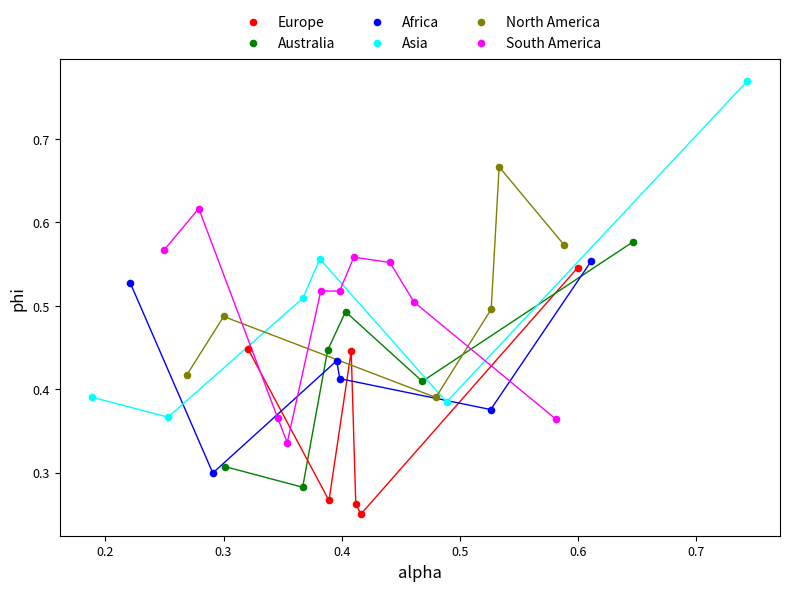

Which series contains the lowest Y value?

Europe